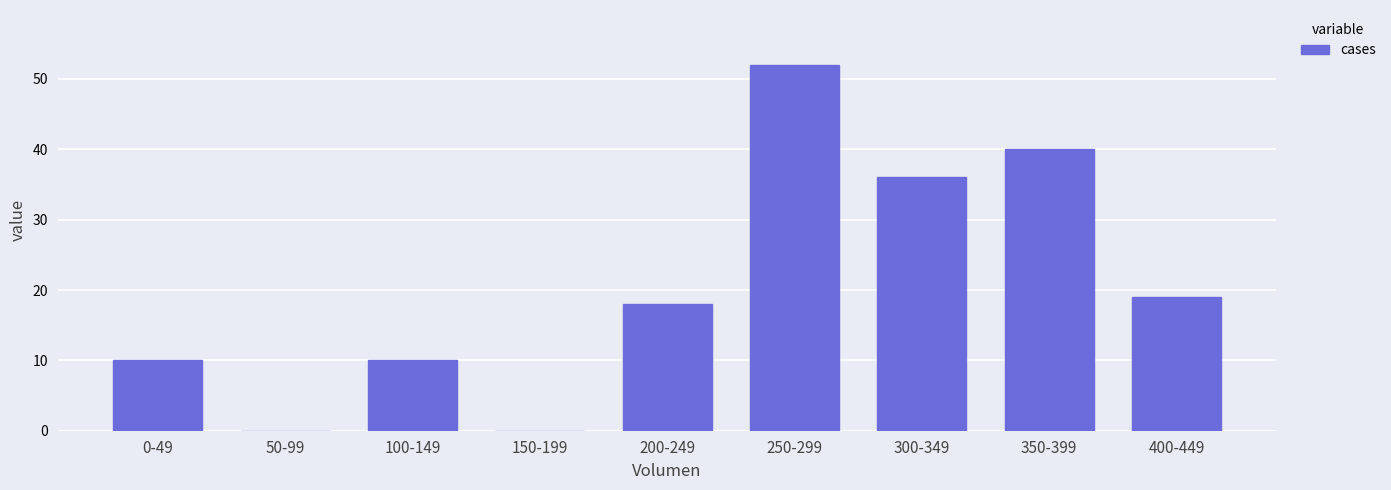

Reading left to right, transcribe all the data shown in this chart.

0-49=10	50-99=0	100-149=10	150-199=0	200-249=18	250-299=52	300-349=36	350-399=40	400-449=19